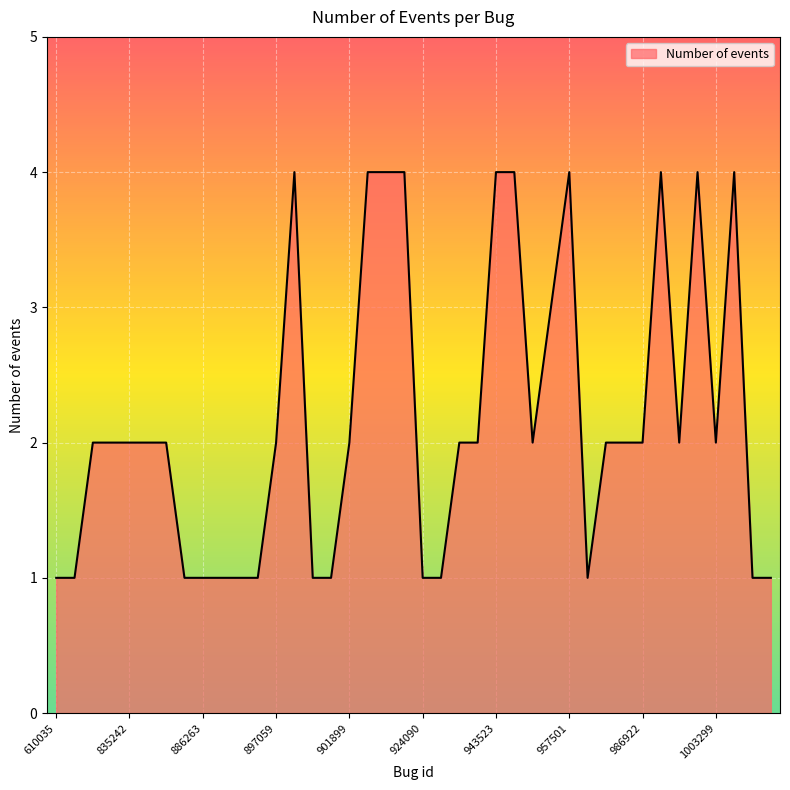

What is the greatest value displayed?

4